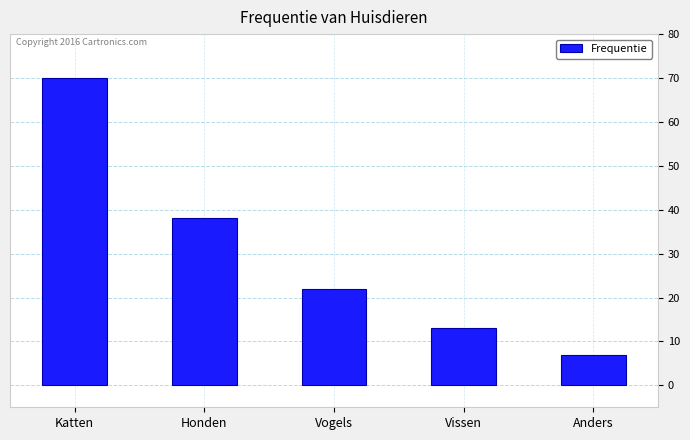

Where is the data nearest to the value 38?

Honden